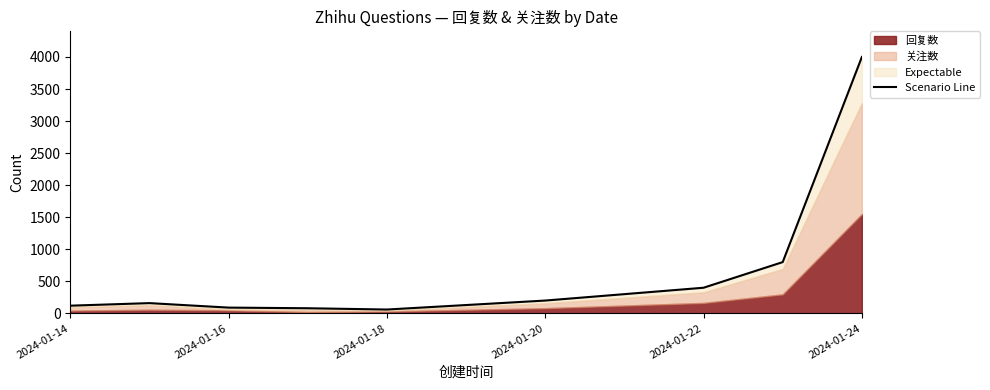

What position from the left is 2024-01-20?

4